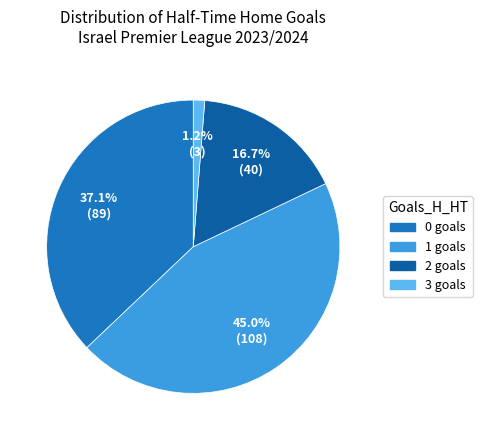

The 2 slice represents 17% of the pie. True or false?

True